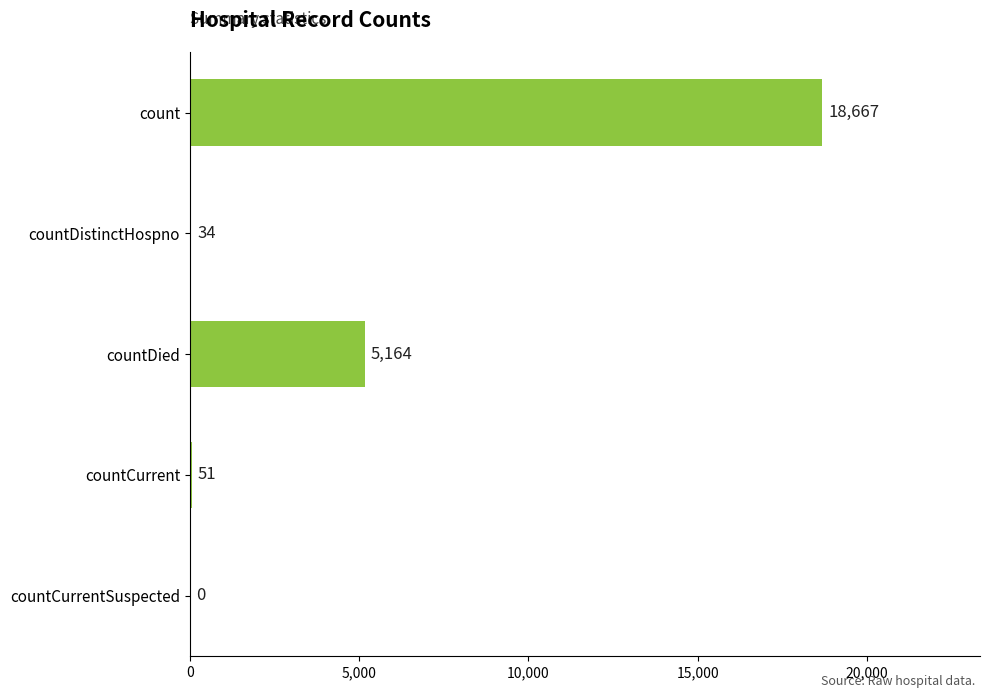

What is the sum of all values?

23916